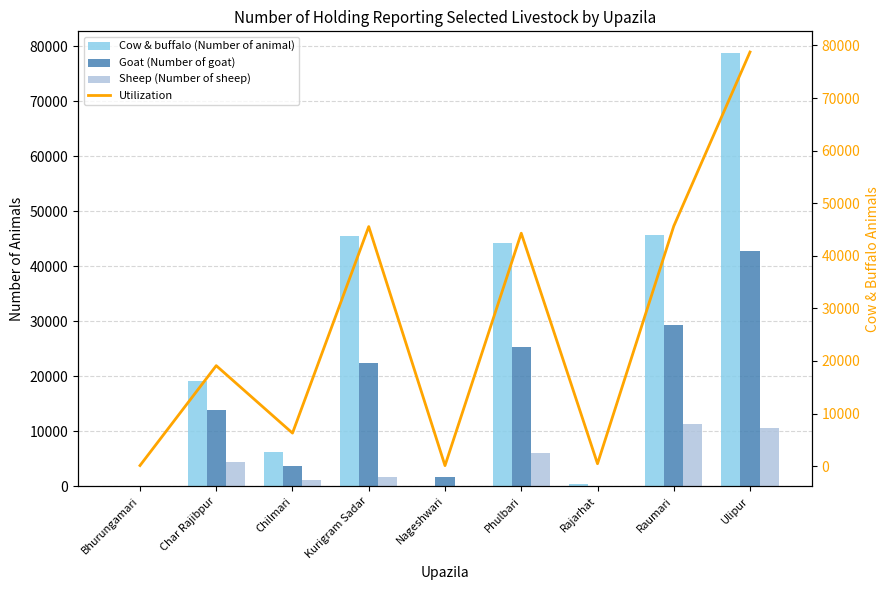

Is it true that Goat (Number of goat) equals 25259 at Phulbari?

True